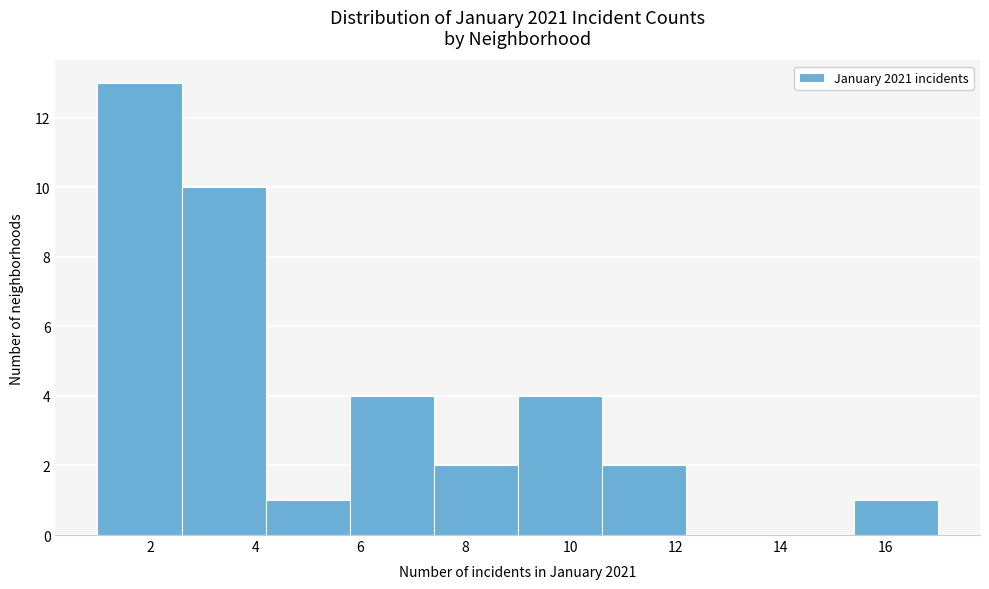

Which range on the x-axis has the tallest bar?

1.0 to 2.6